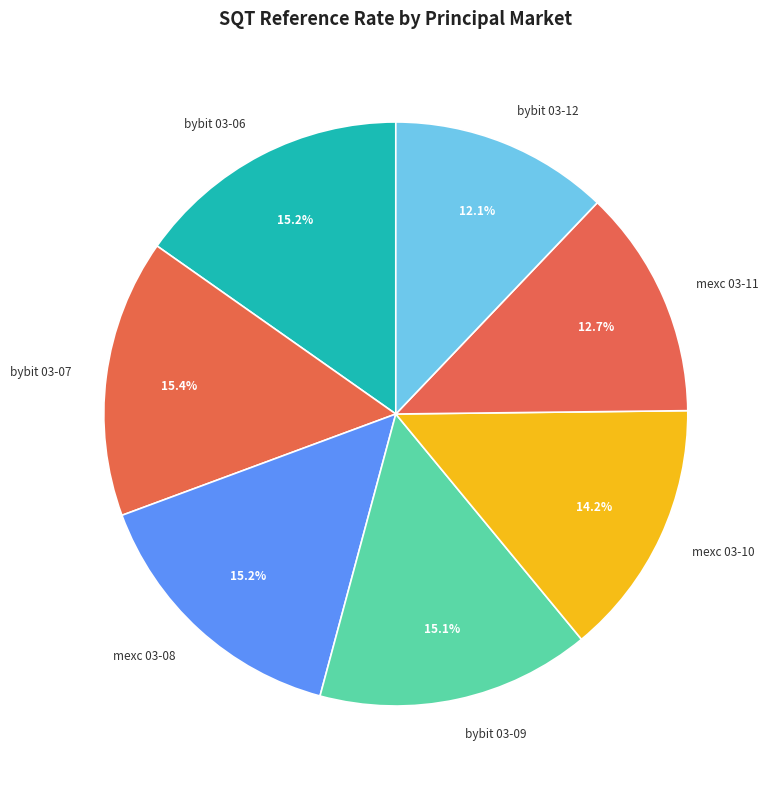

How many slices are in this pie chart?

7